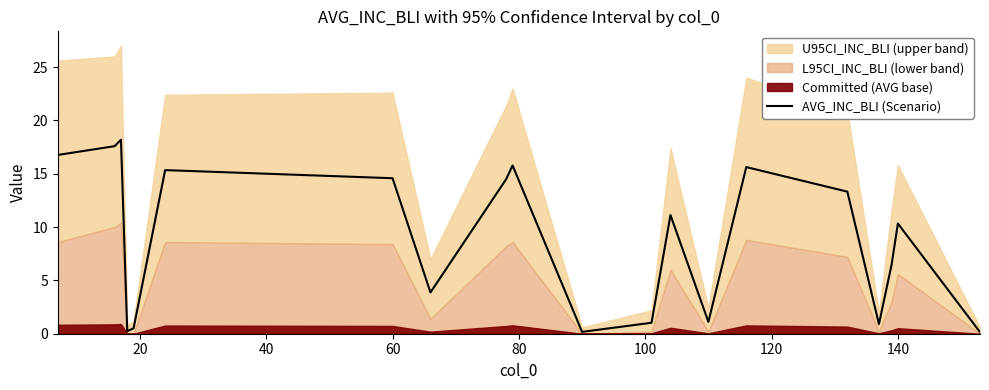

How many categories are shown in the chart?

20